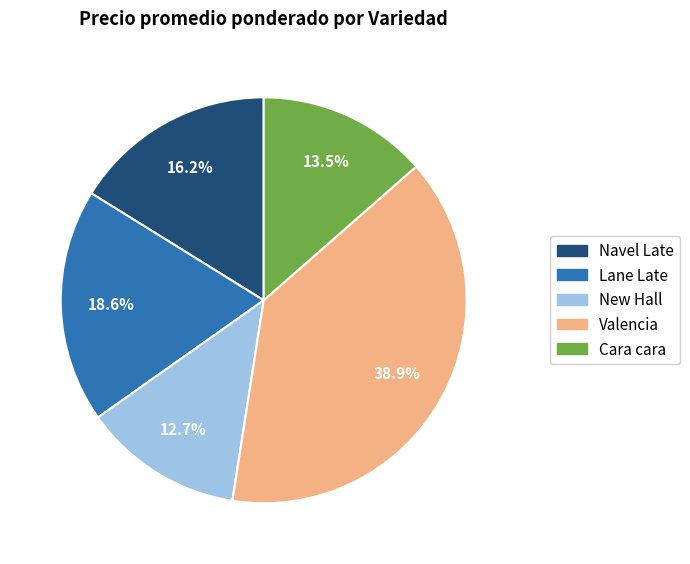

Rank the categories by value from lowest to highest.

New Hall, Cara cara, Navel Late, Lane Late, Valencia